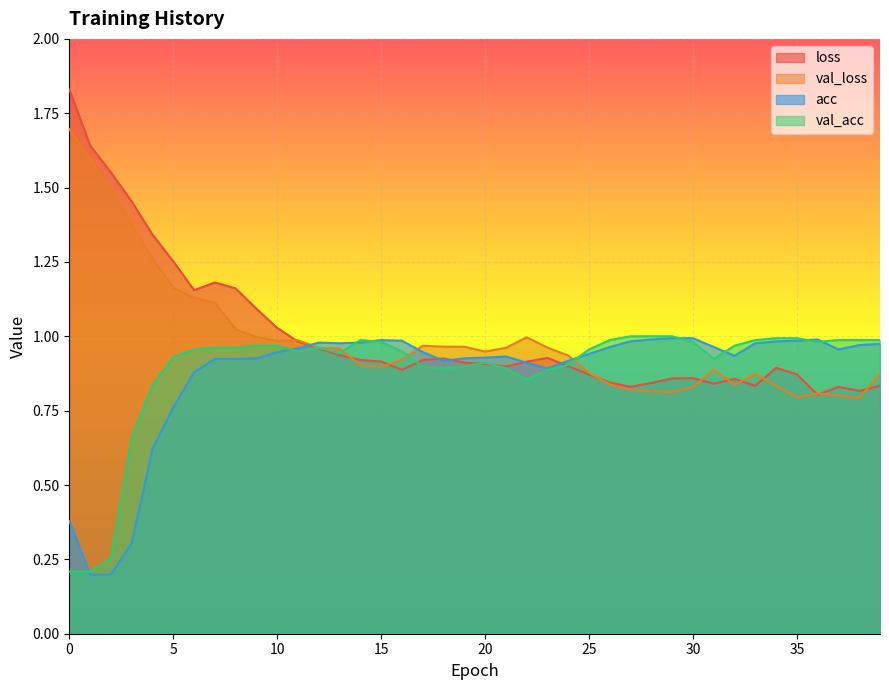

Where do acc and val_acc first cross each other?

0 and 1